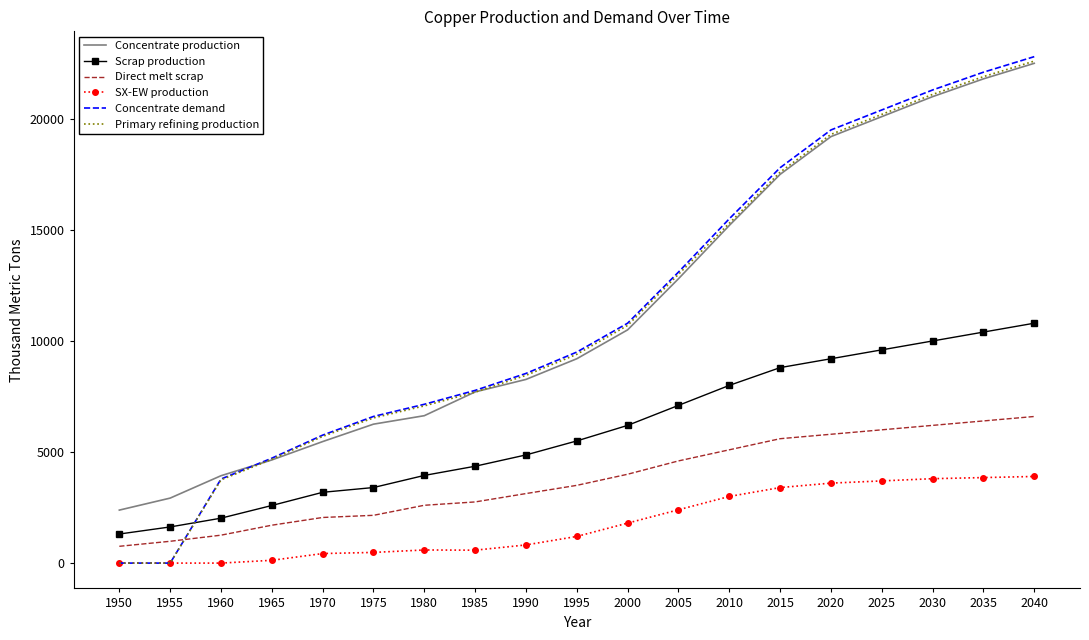

At which label does Concentrate production reach its peak?

2040